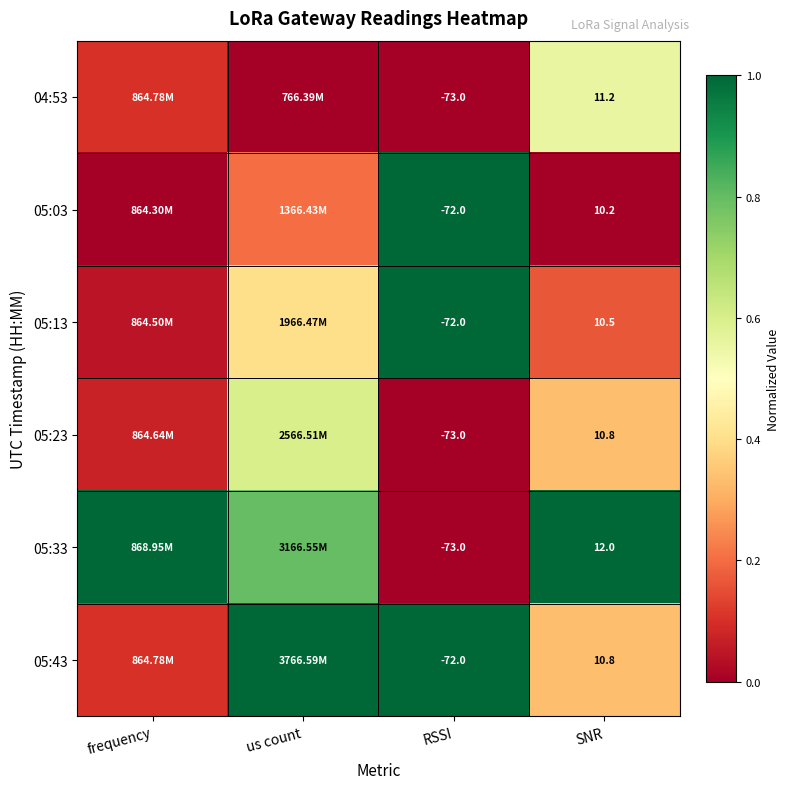

Rank the categories by 05:03 value from lowest to highest.

frequency, SNR, us count, RSSI